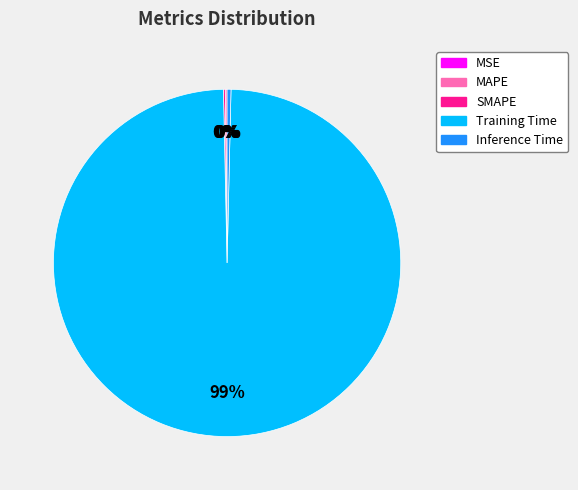

What is the largest slice in the pie chart?

Training Time